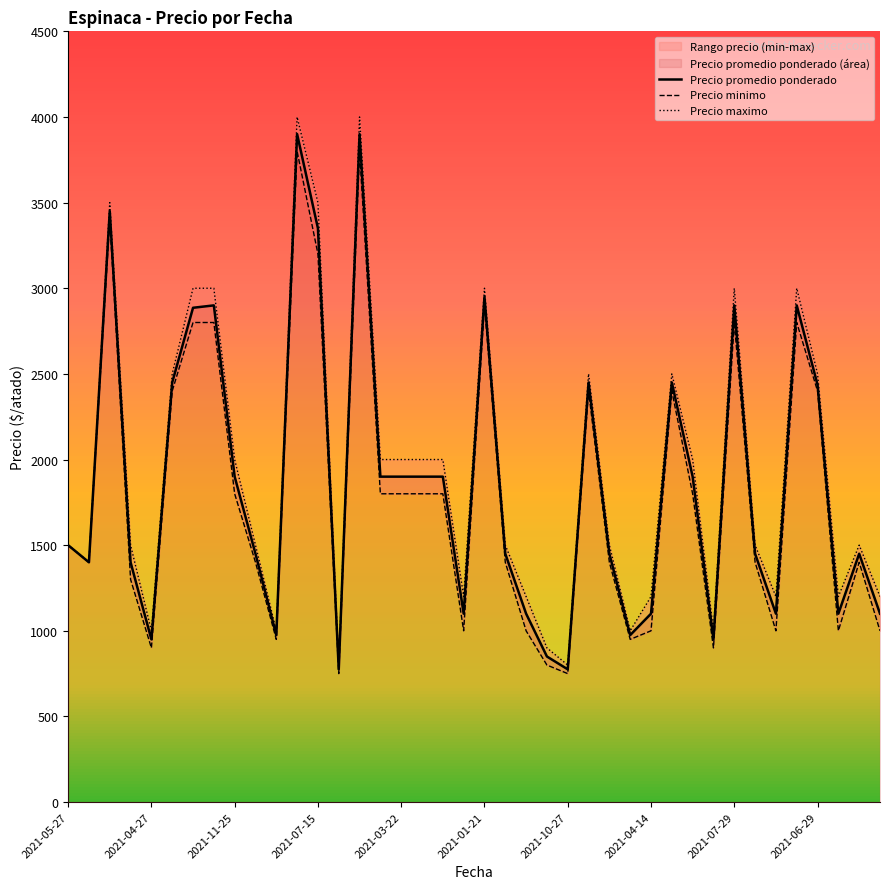

Which series has the largest total across all categories?

Precio maximo